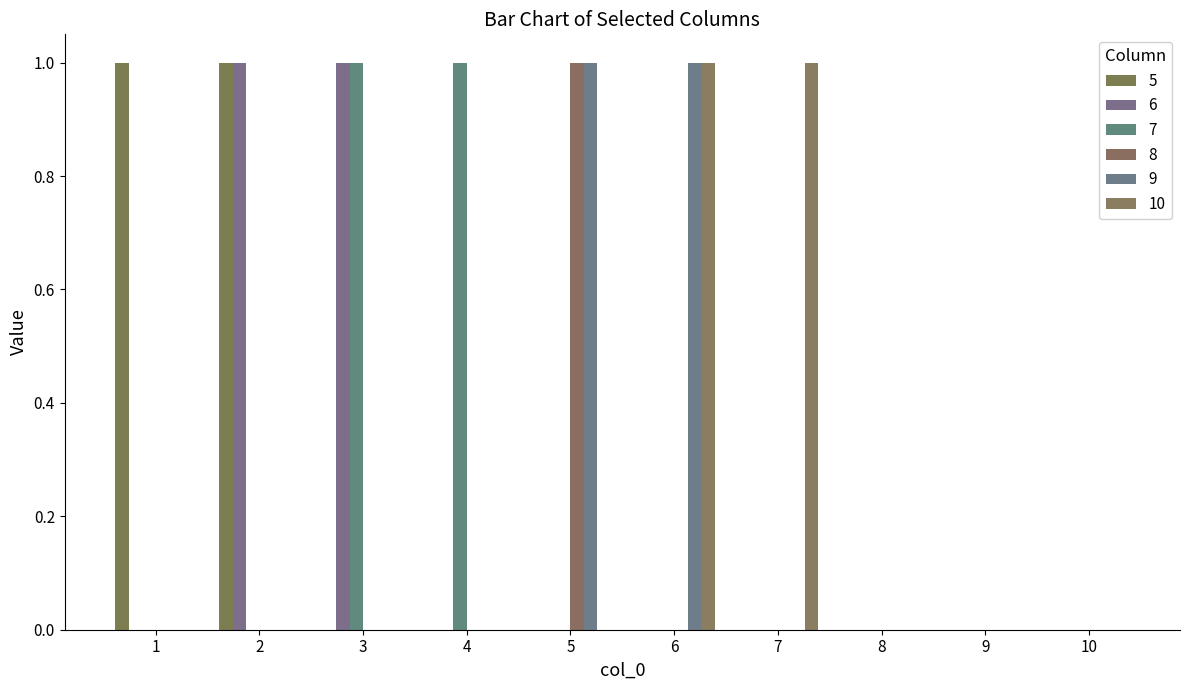

What are all the series names shown in the legend?

5, 6, 7, 8, 9, 10